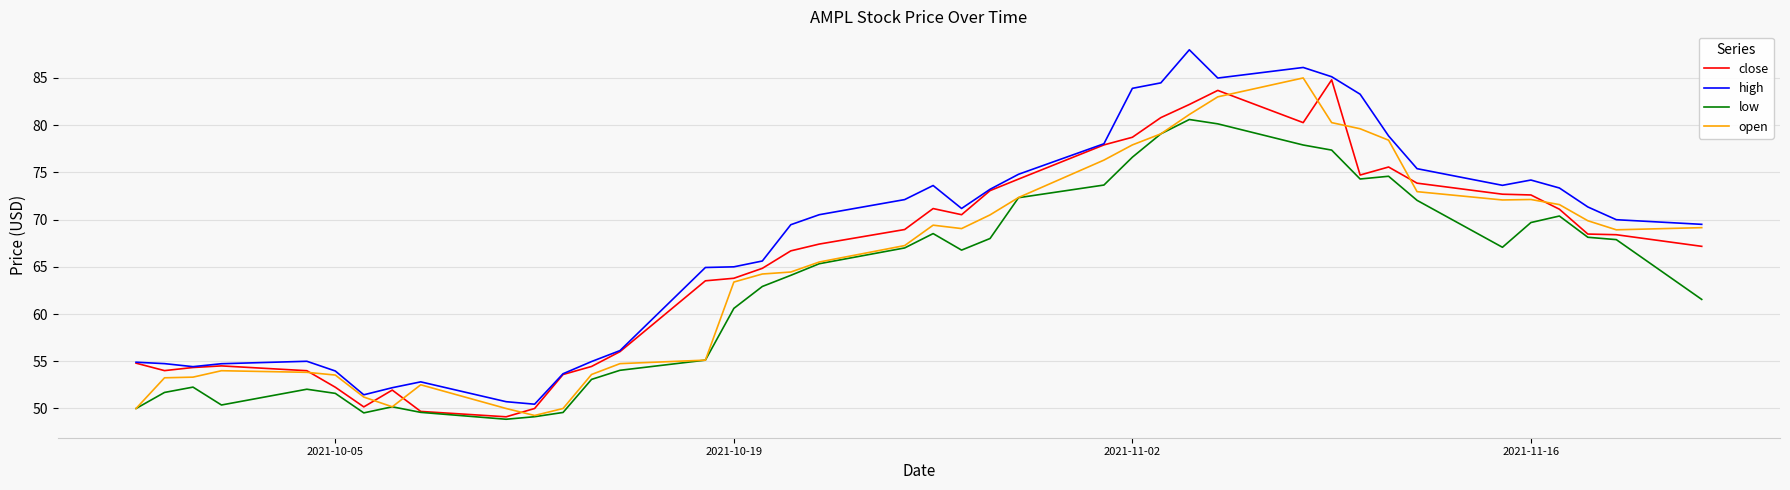

What are all the series names shown in the legend?

close, high, low, open